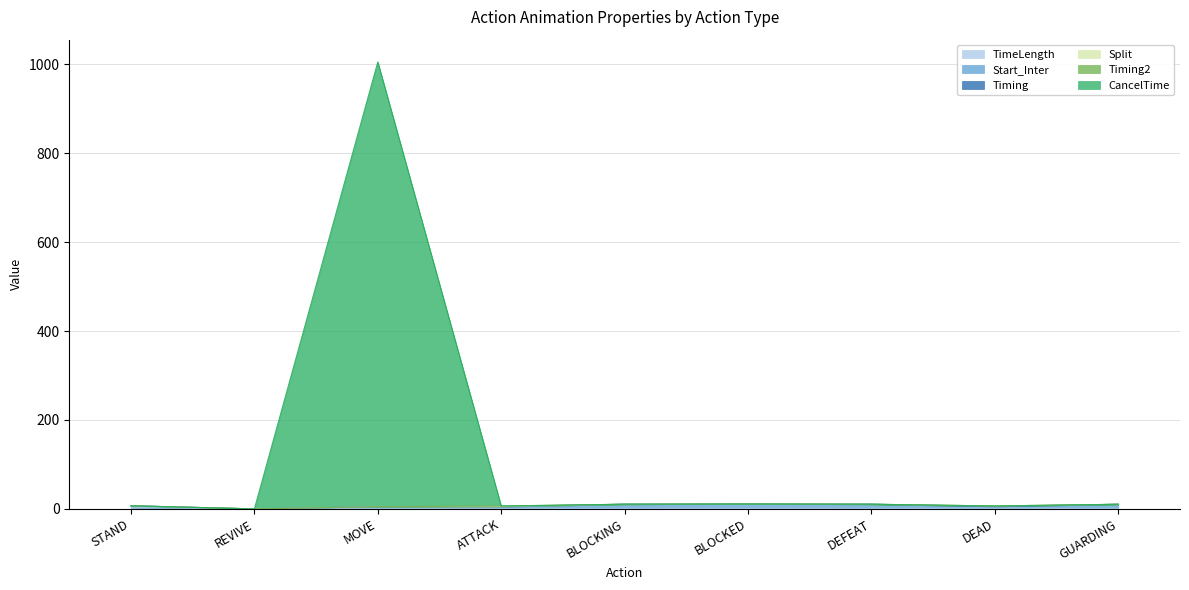

The Timing series shows 0.0 at REVIVE. True or false?

True